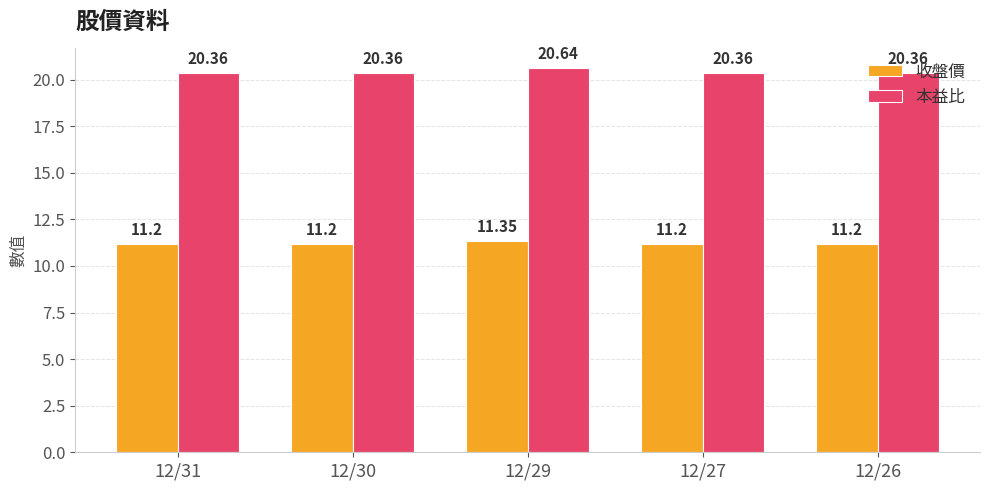

Which series has the widest spread of values?

本益比